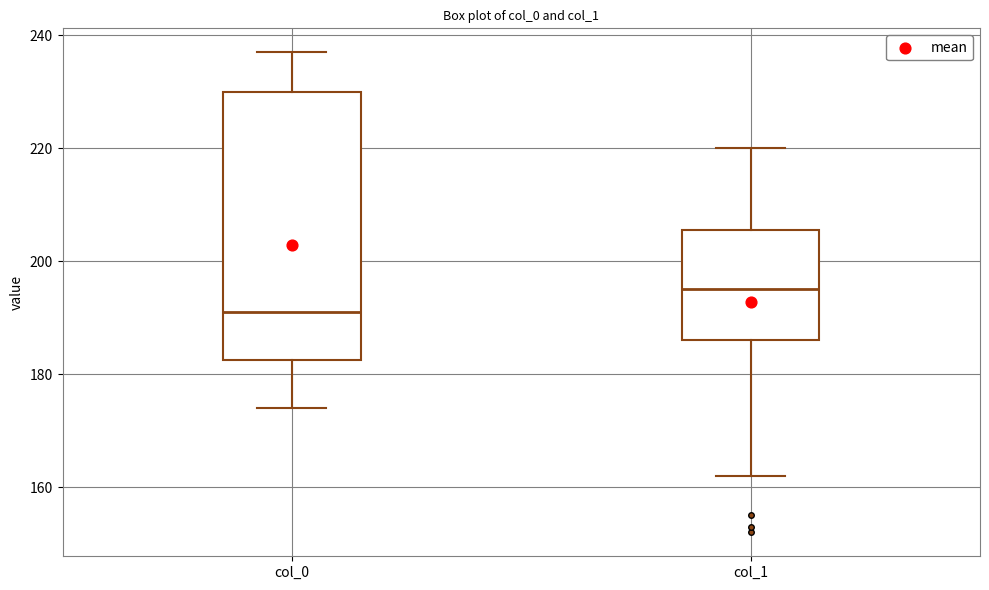

Reading left to right, read every box against the y-axis: the position of its median line, the range the box covers, and the ends of its whiskers. The values are not printed on the chart, so give them approximately, as read against the axis.

col_0: median 192, box 182 to 230, whiskers 174 to 238
col_1: median 196, box 186 to 206, whiskers 162 to 220